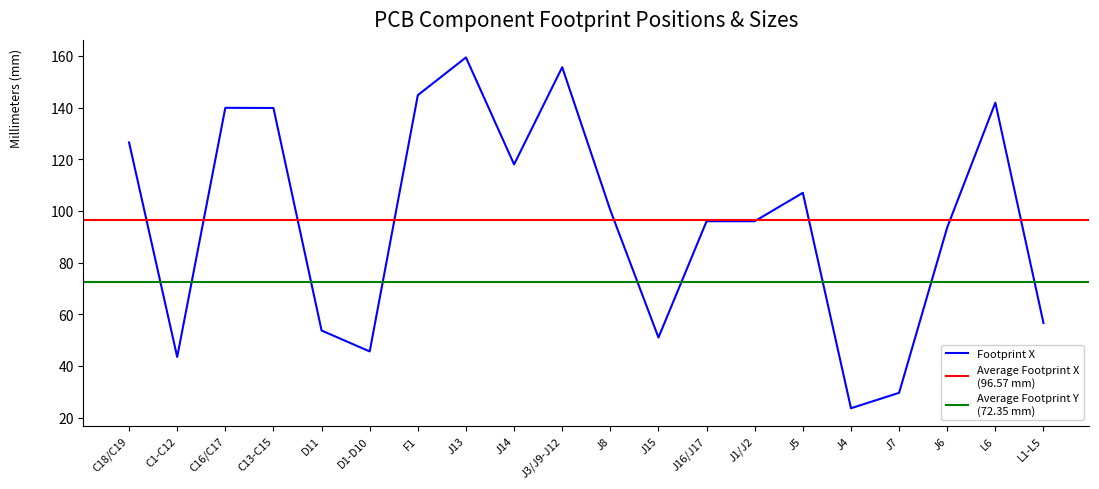

The Footprint X series shows 53.7 at D11. True or false?

True